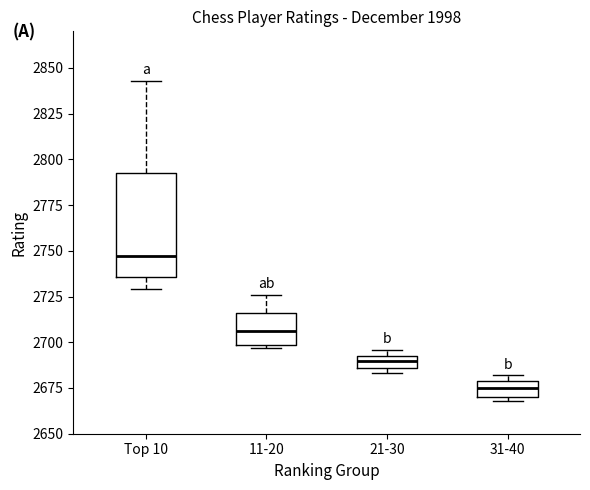

Which box's median line is the highest?

Top 10